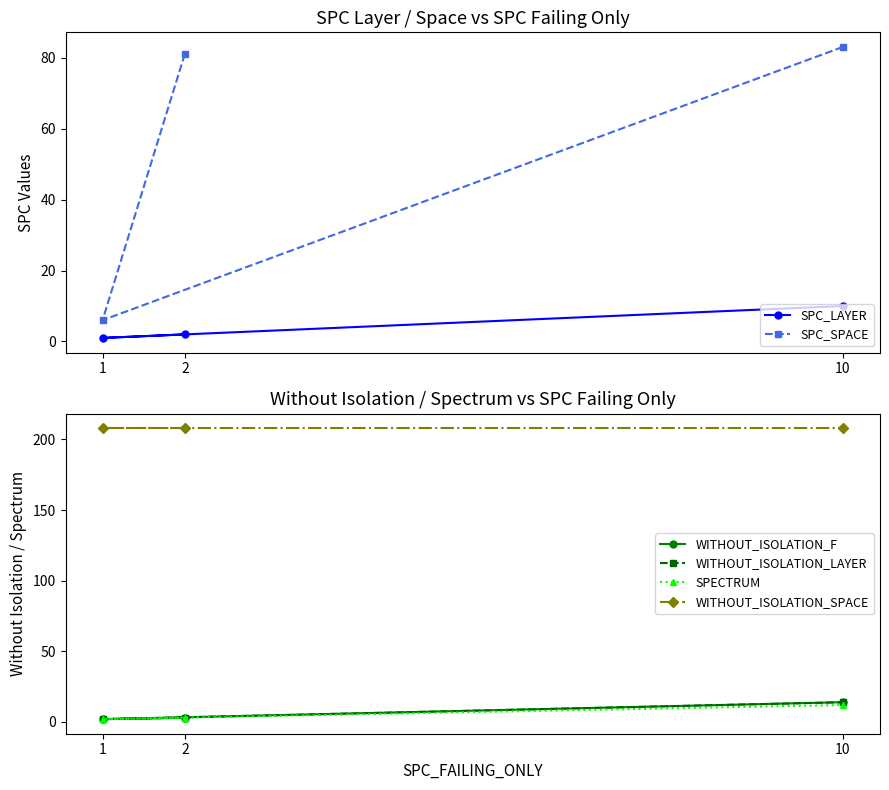

What is the average value of the SPC_LAYER series?

4